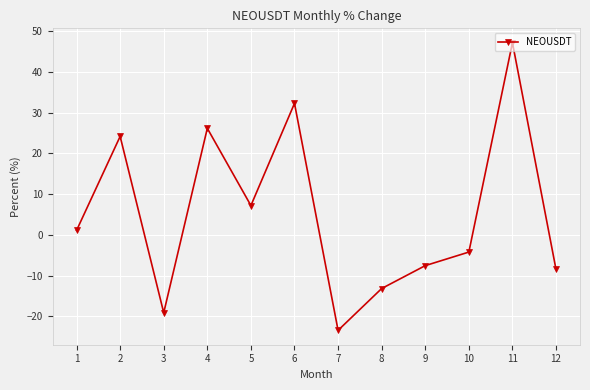

List the labels in order of value, smallest first.

7, 3, 8, 12, 9, 10, 1, 5, 2, 4, 6, 11